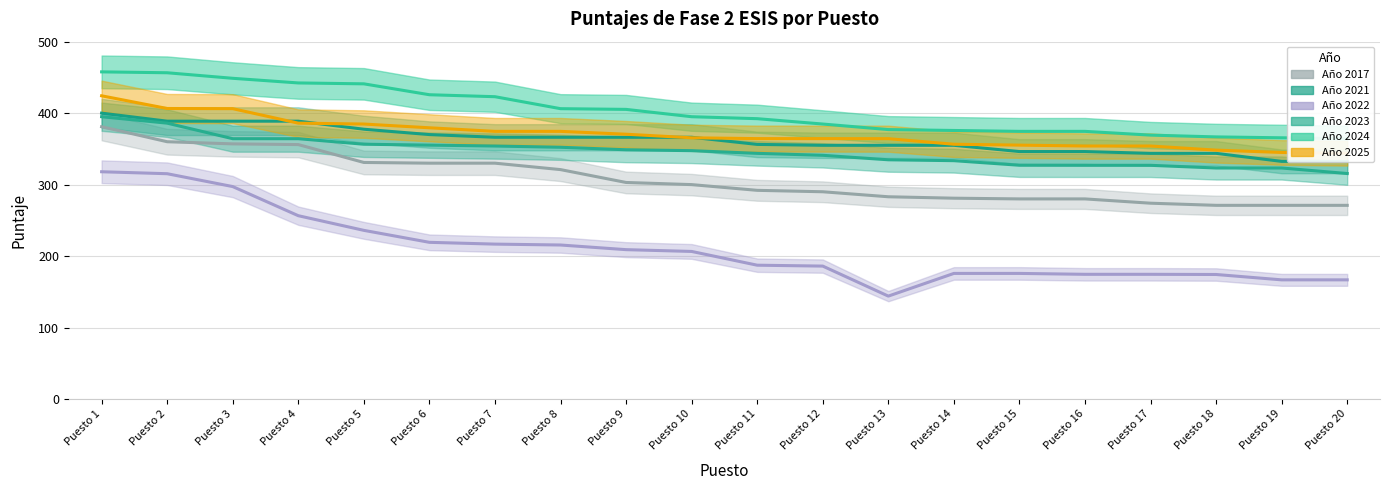

How many lines are shown in the chart?

6